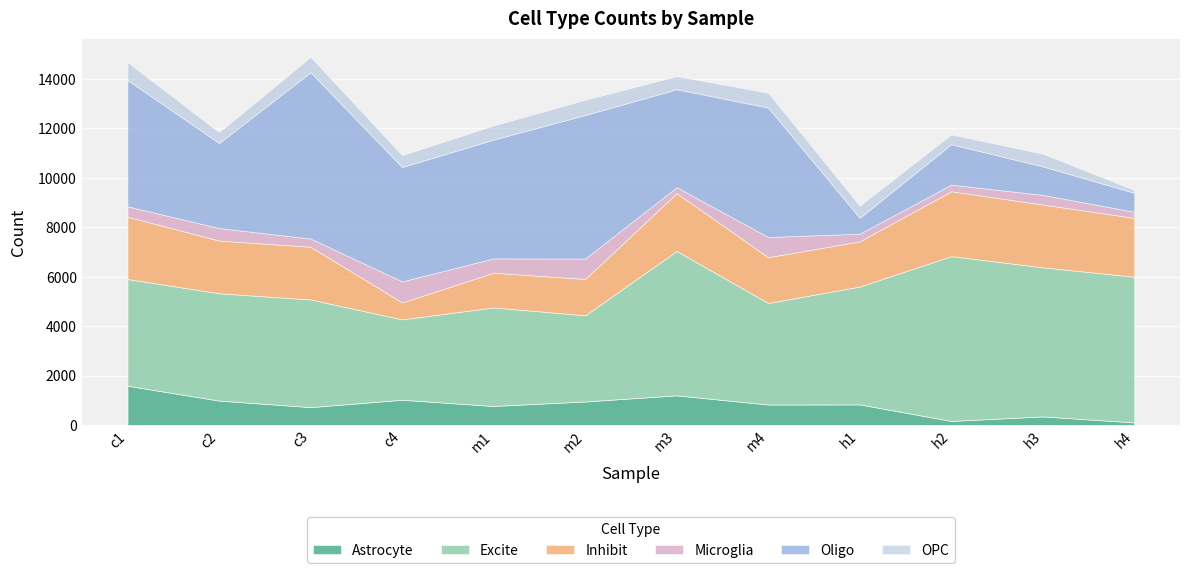

What is the difference between the maximum and minimum values in the Astrocyte series?

1485